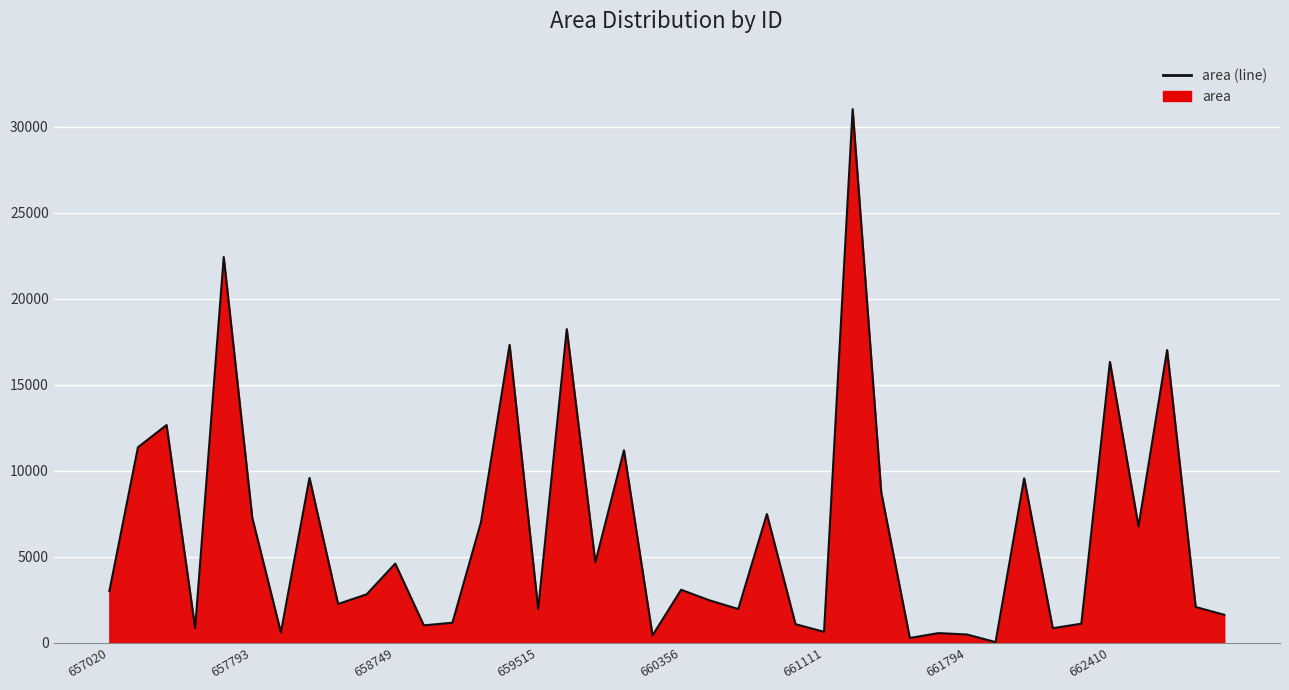

What is the maximum value shown in the chart?

31023.7